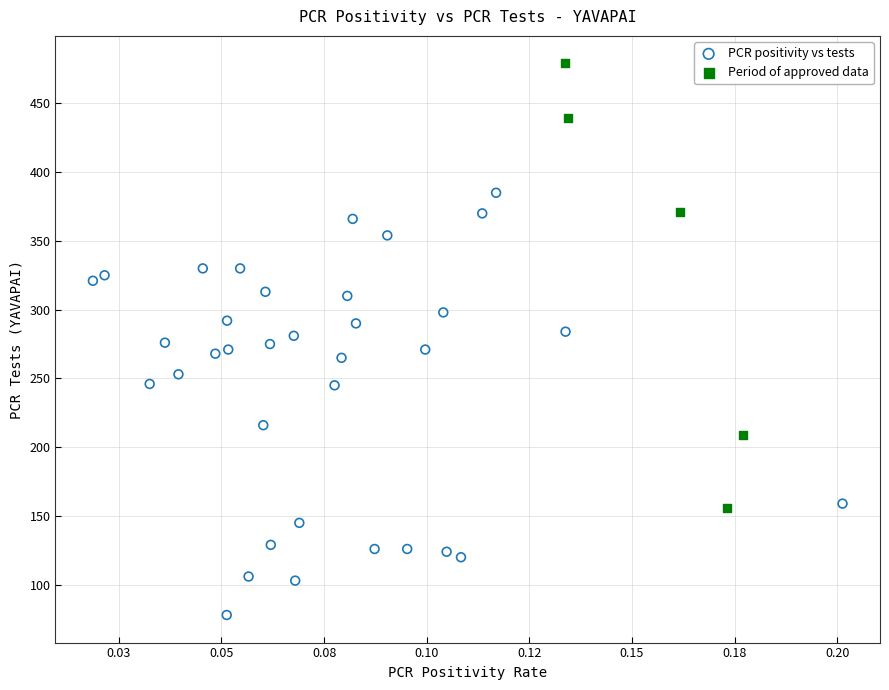

Which series contains the highest Y value?

Period of approved data